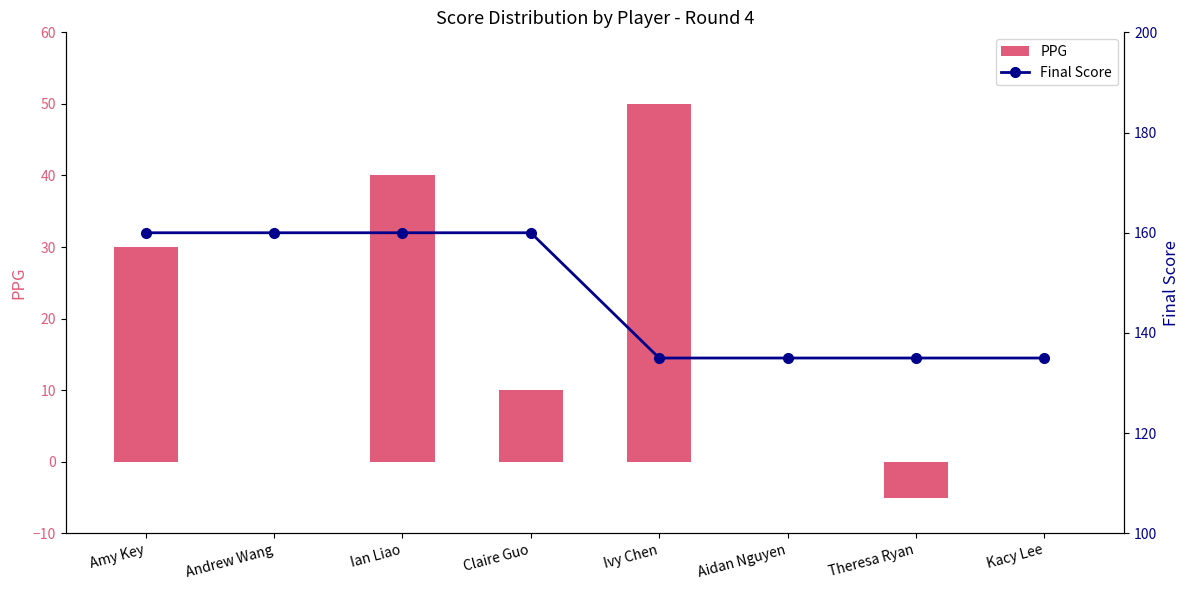

At which category does the chart reach its minimum across all series?

Theresa Ryan